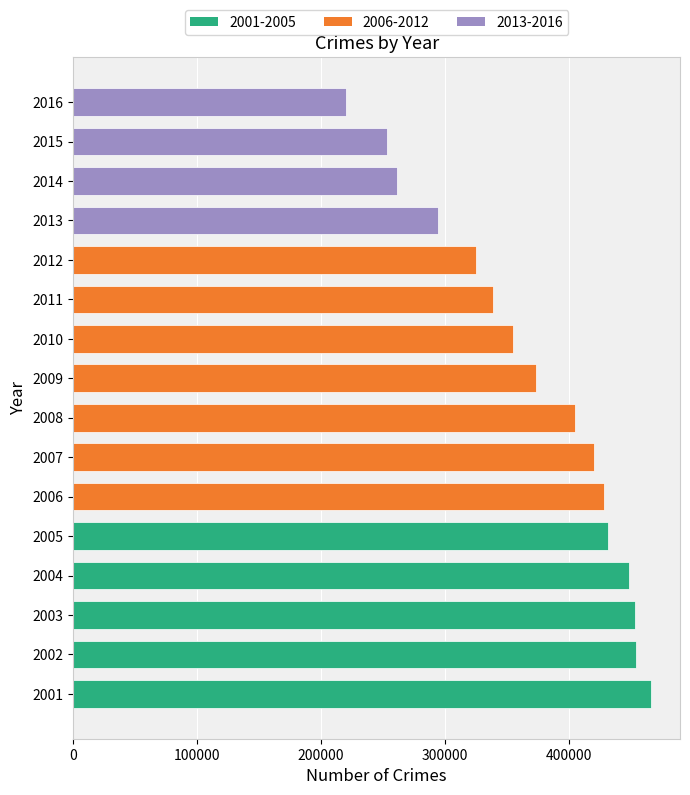

What is the minimum value shown in the chart?

220103